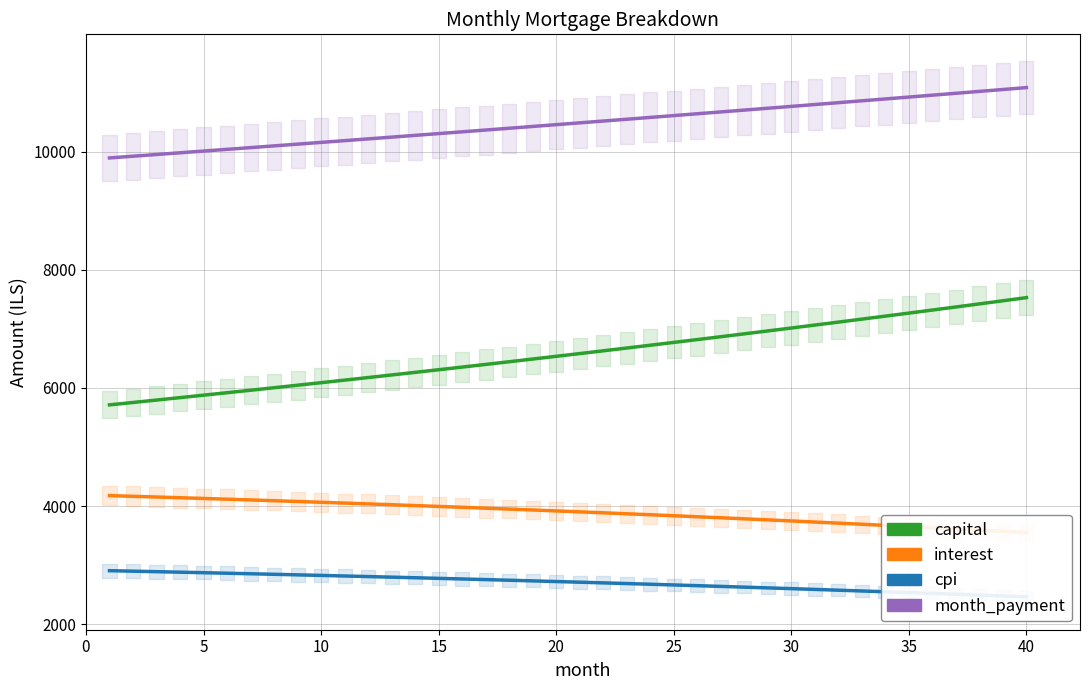

Which series has the largest range (max minus min)?

capital